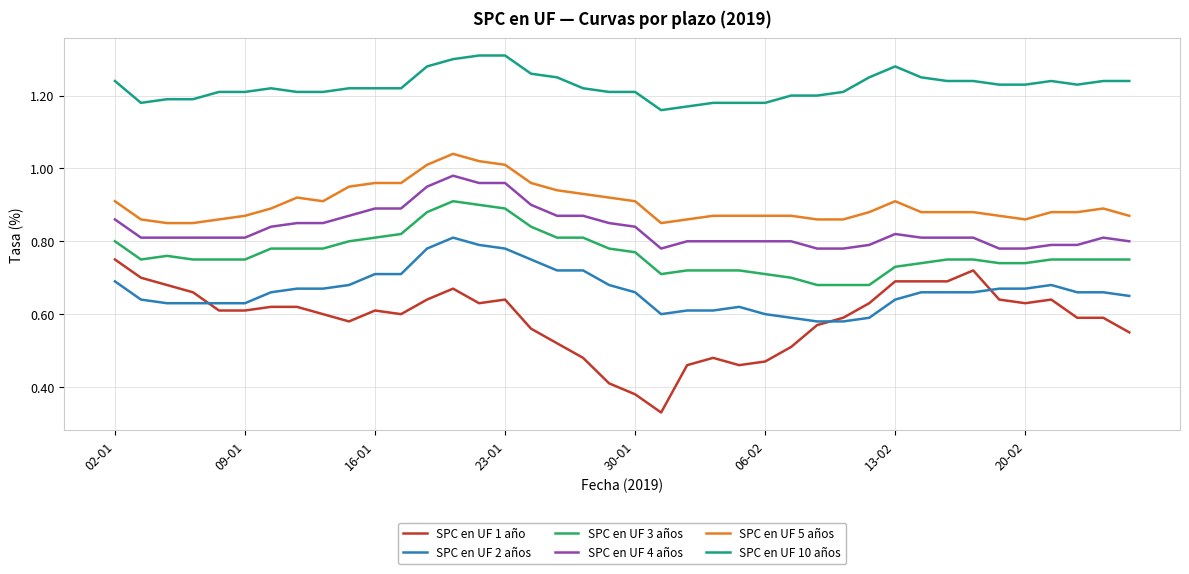

Rank the series by their maximum value, from lowest to highest.

SPC en UF 1 año, SPC en UF 2 años, SPC en UF 3 años, SPC en UF 4 años, SPC en UF 5 años, SPC en UF 10 años